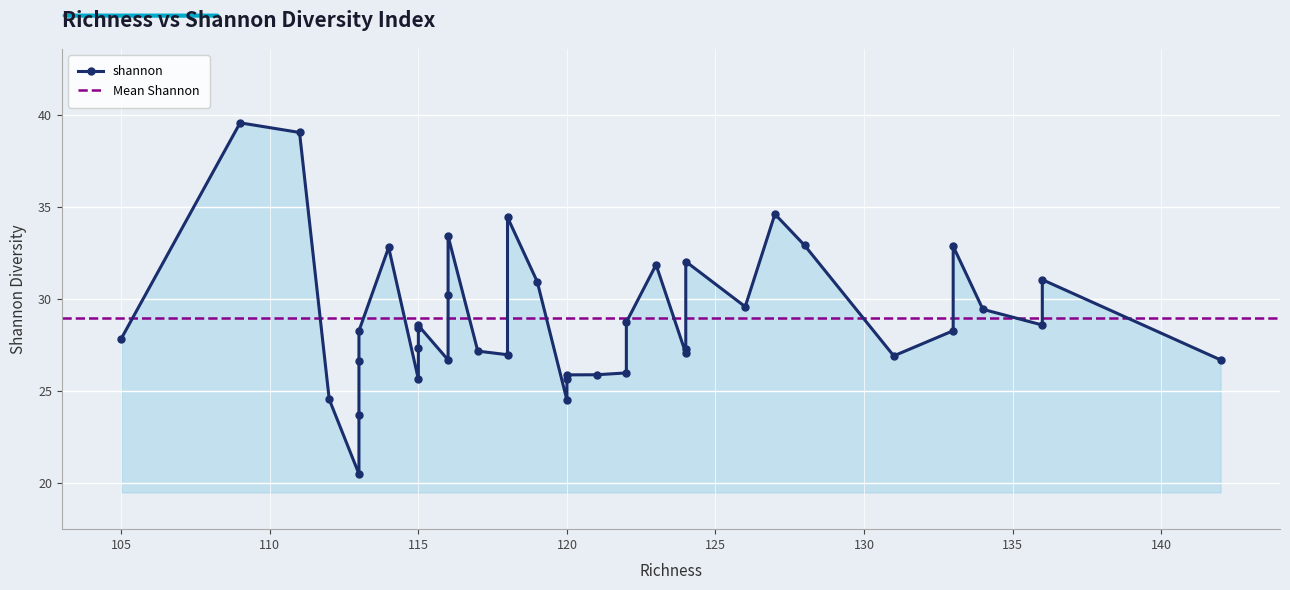

What is the sum of all values?

1157.6